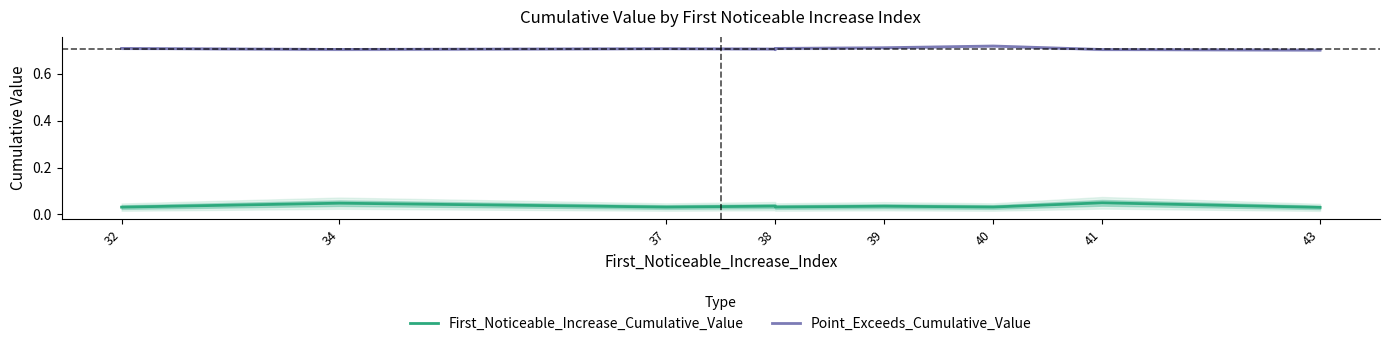

True or false: Point_Exceeds_Cumulative_Value and First_Noticeable_Increase_Cumulative_Value cross at least once.

False